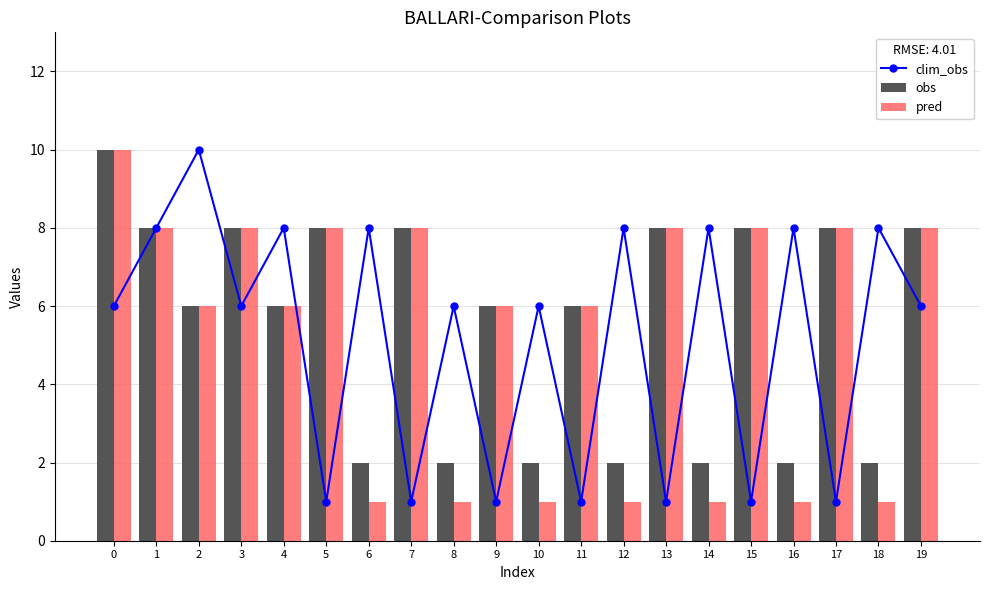

Read the pred value at 11.

6